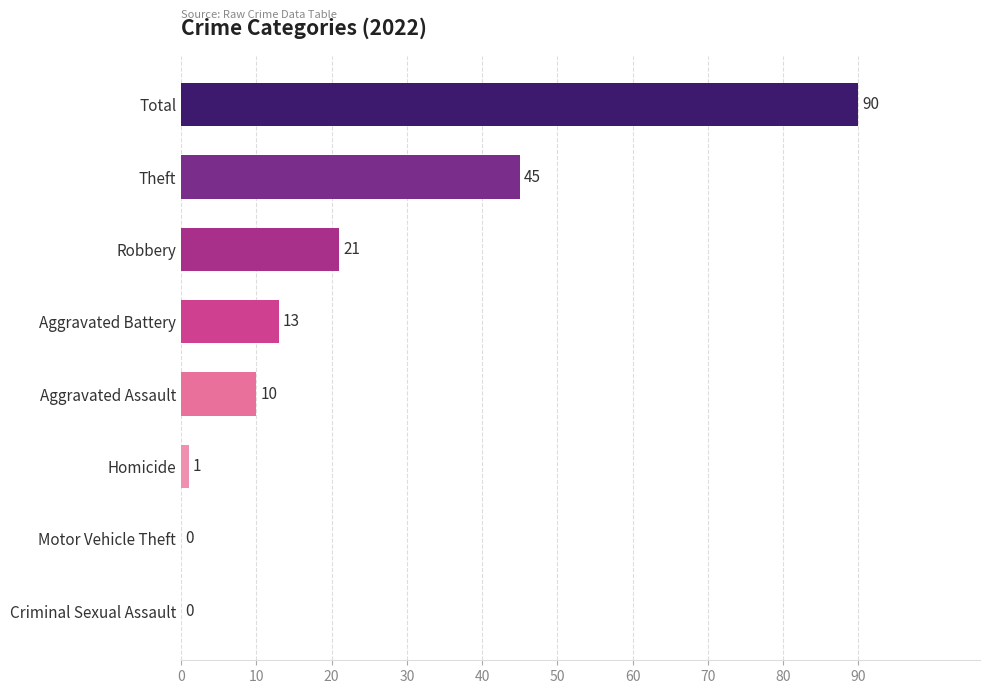

Reading top to bottom, extract all data points from this chart.

Total=90	Theft=45	Robbery=21	Aggravated Battery=13	Aggravated Assault=10	Homicide=1	Motor Vehicle Theft=0	Criminal Sexual Assault=0